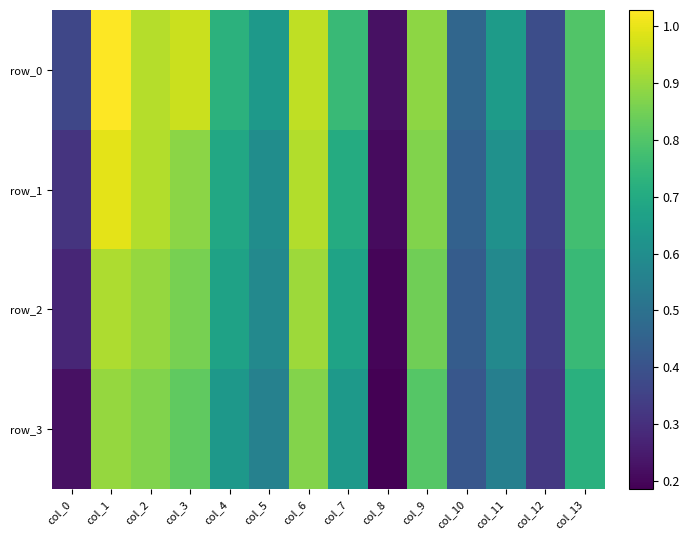

How many distinct data groups are displayed?

4